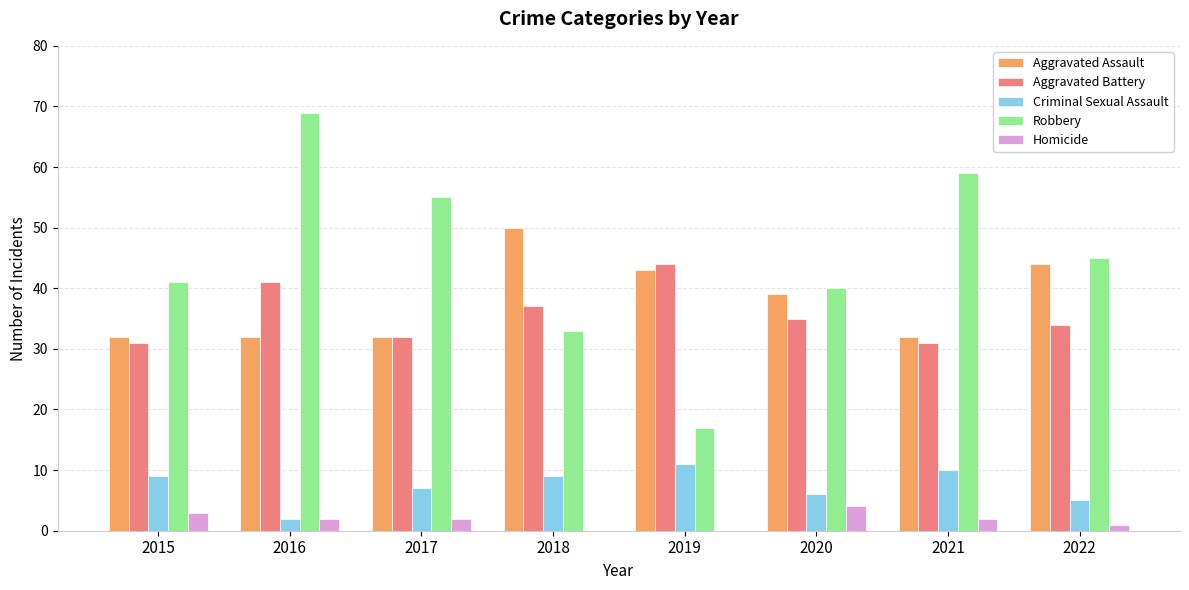

What is the total value across all series at 2020?

124